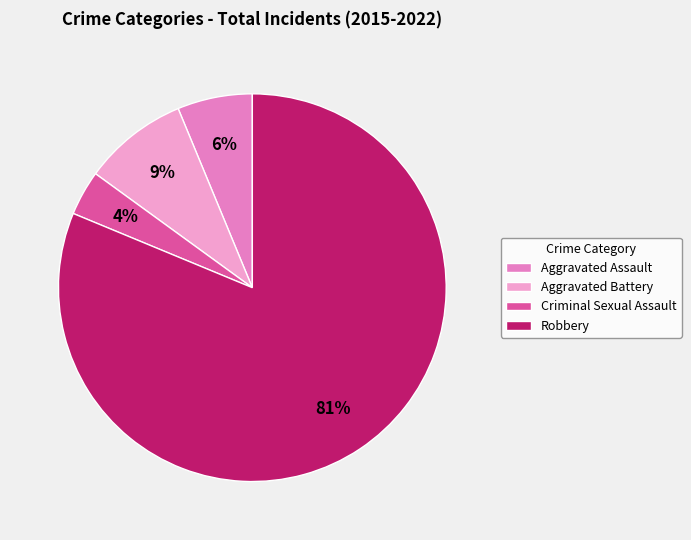

Is there any slice that represents more than half of the pie?

Yes